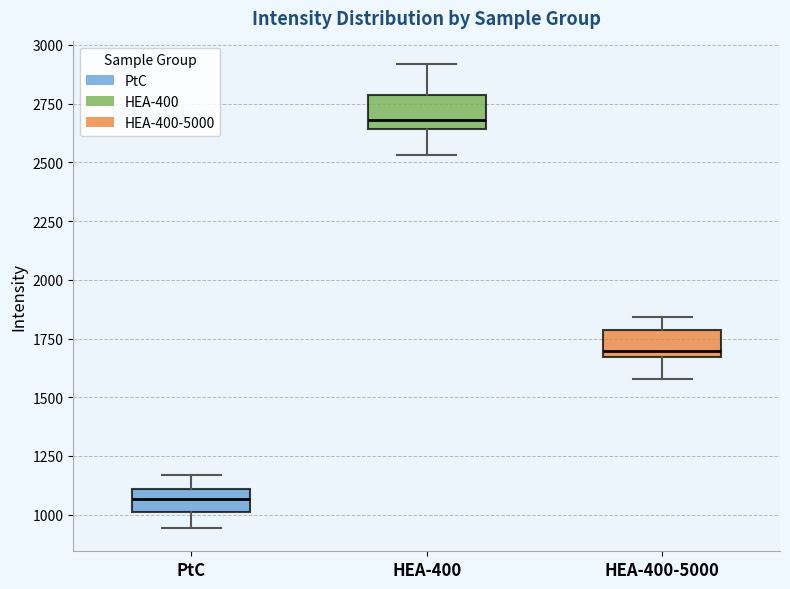

Reading left to right, transcribe this box plot: for each box, give where its median line is, the range the box spans, and where its two whiskers end, as read against the y-axis. The values are not printed on the chart, so give them approximately, as read against the axis.

PtC: median 1050, box 1000 to 1100, whiskers 950 to 1150
HEA-400: median 2700, box 2650 to 2800, whiskers 2550 to 2900
HEA-400-5000: median 1700, box 1650 to 1800, whiskers 1600 to 1850